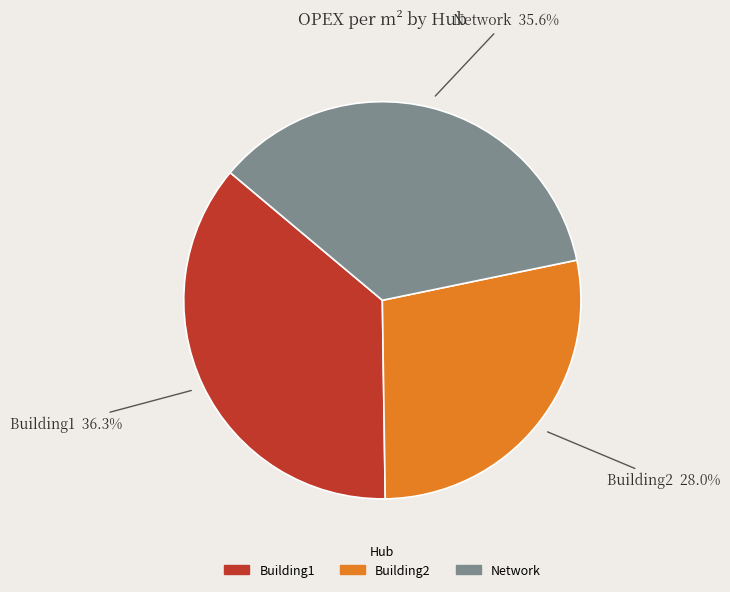

Do Building1 and Network together represent more than half of the pie?

Yes